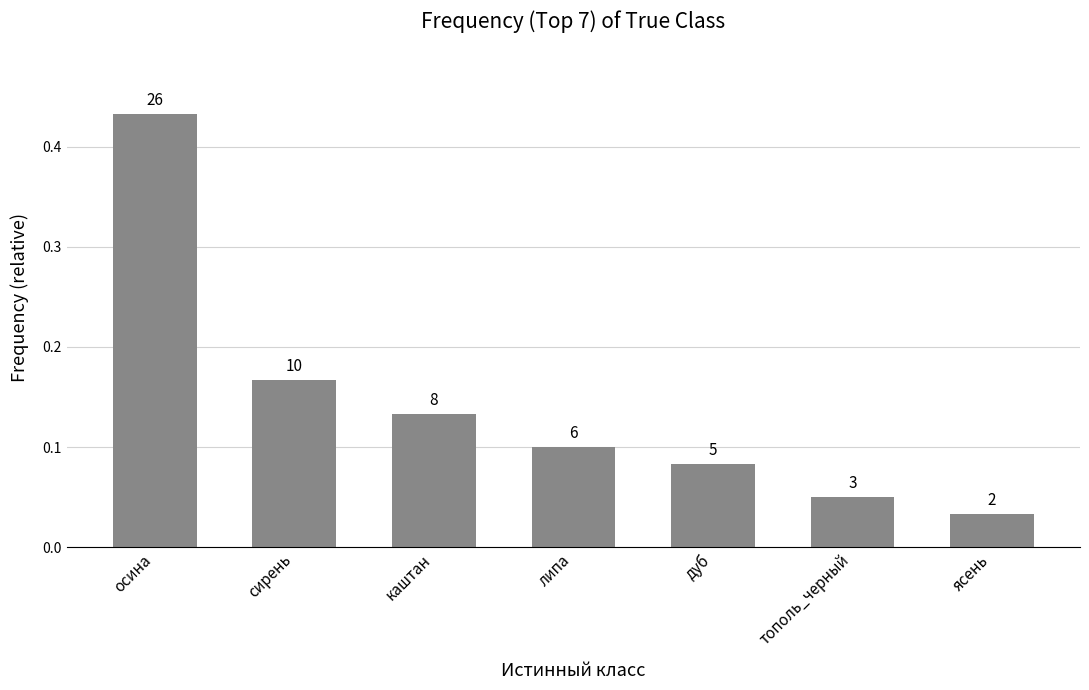

What is the difference between the maximum and minimum values?

0.4